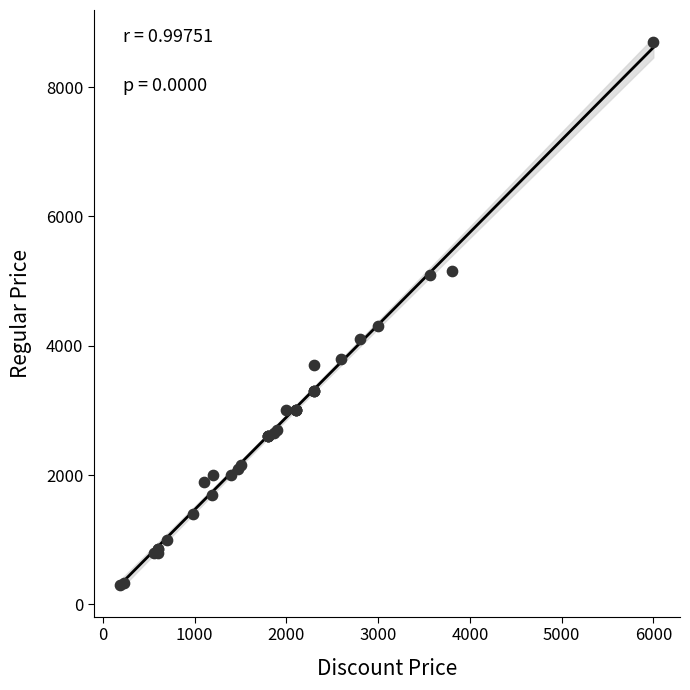

What Y value in the scatter plot is closest to 4499?

4300.0